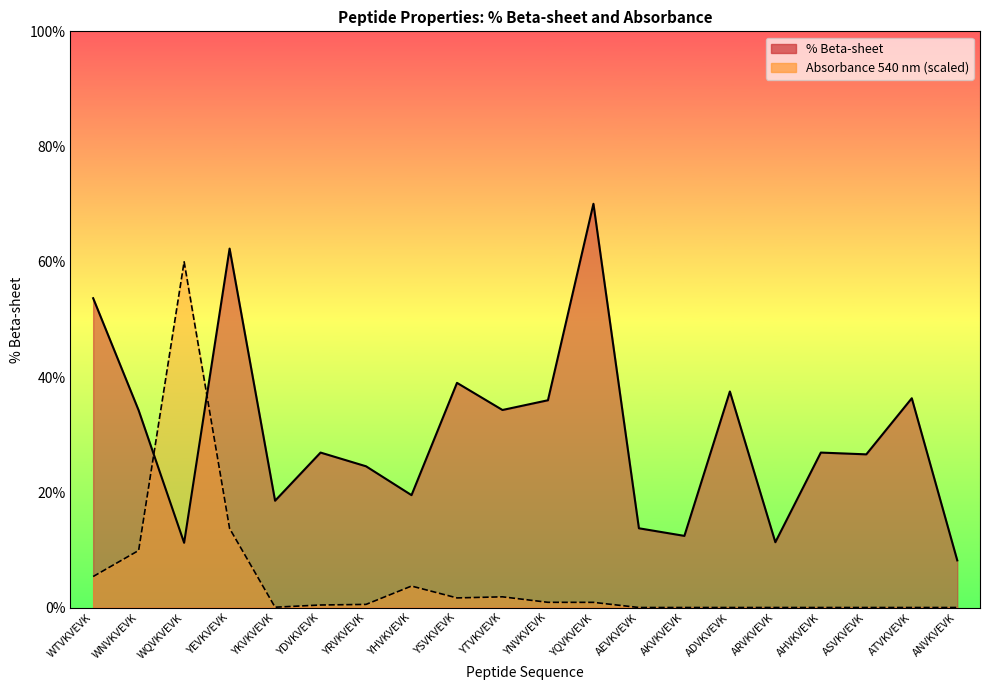

What is the total value across all series at ATVKVEVK?

36.3